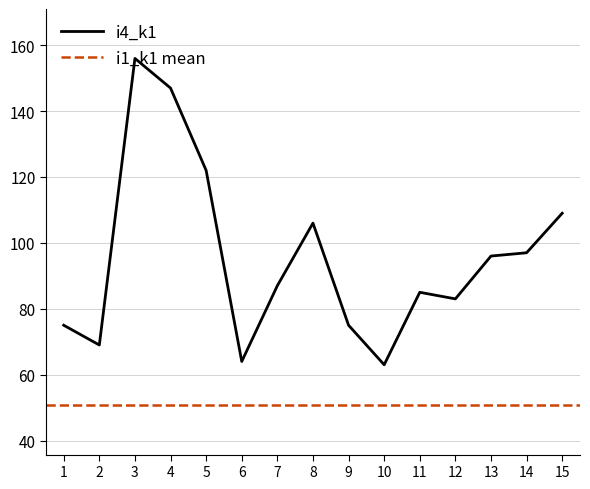

How many points are lower than both their immediate neighbors (excluding endpoints)?

4